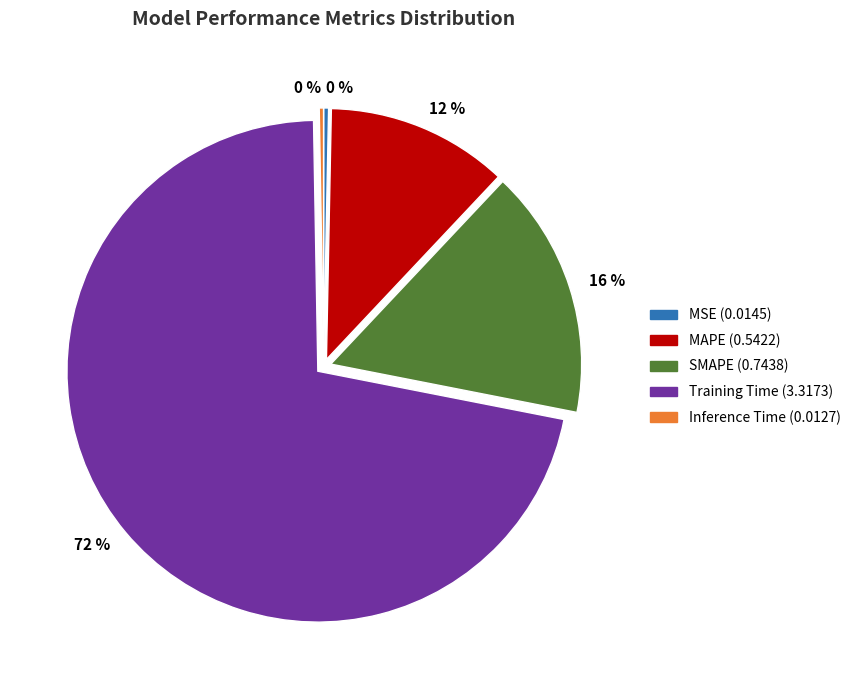

What percentage is the MAPE slice, to the nearest percent?

12%